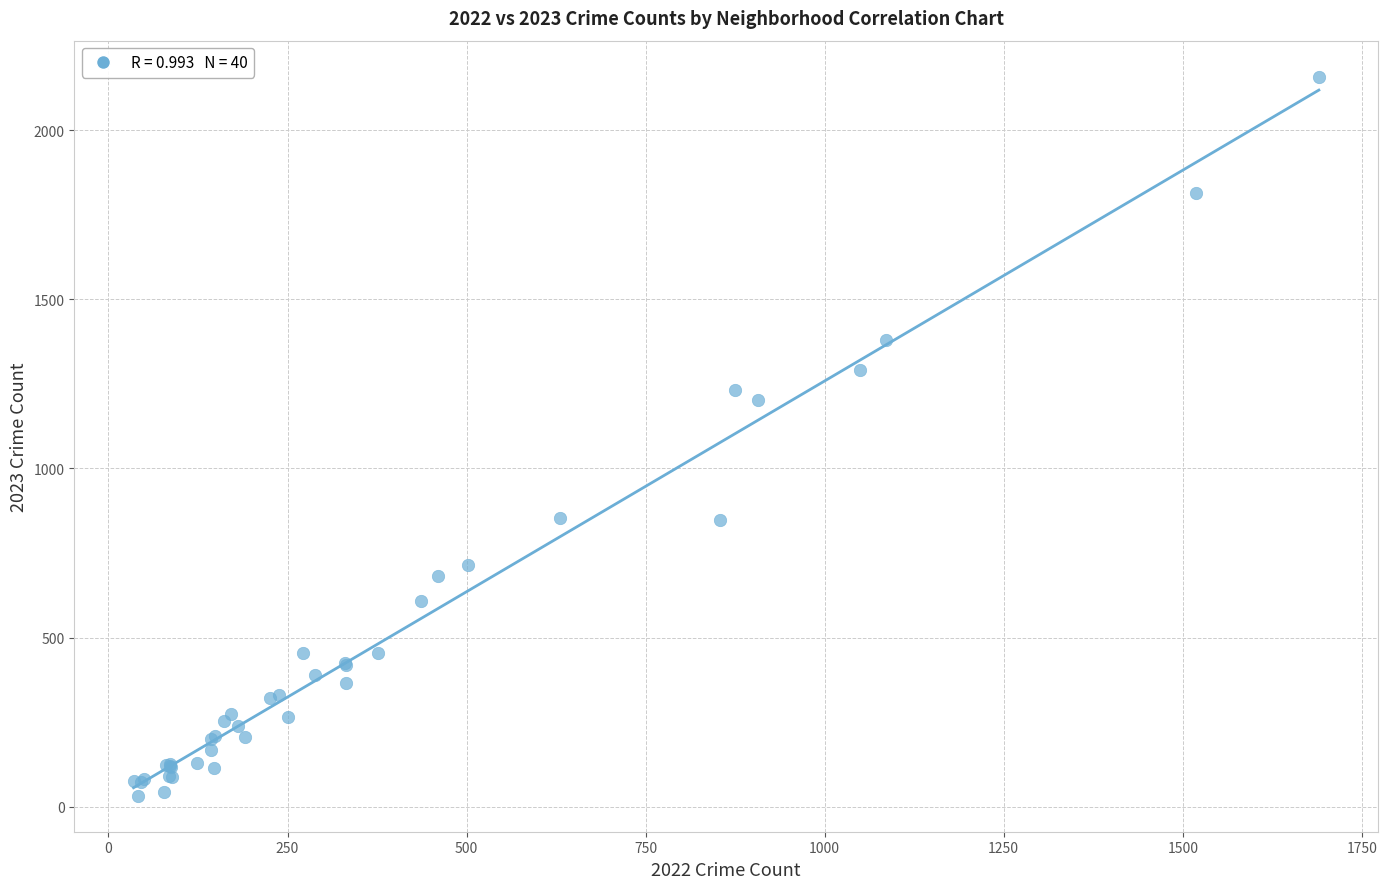

What Y value in the scatter plot is closest to 1095?

1203